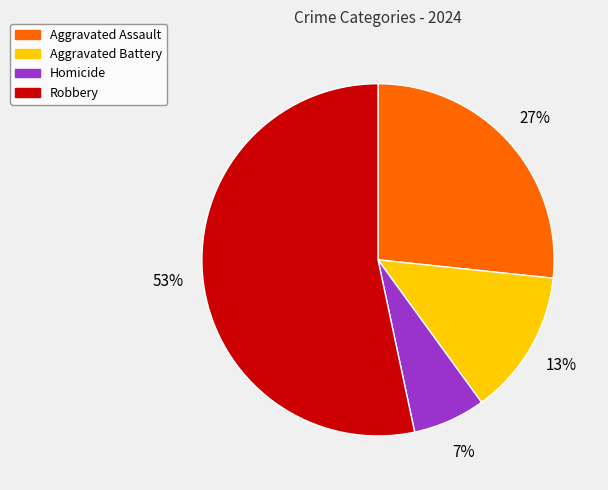

Count the number of slices in the pie.

4